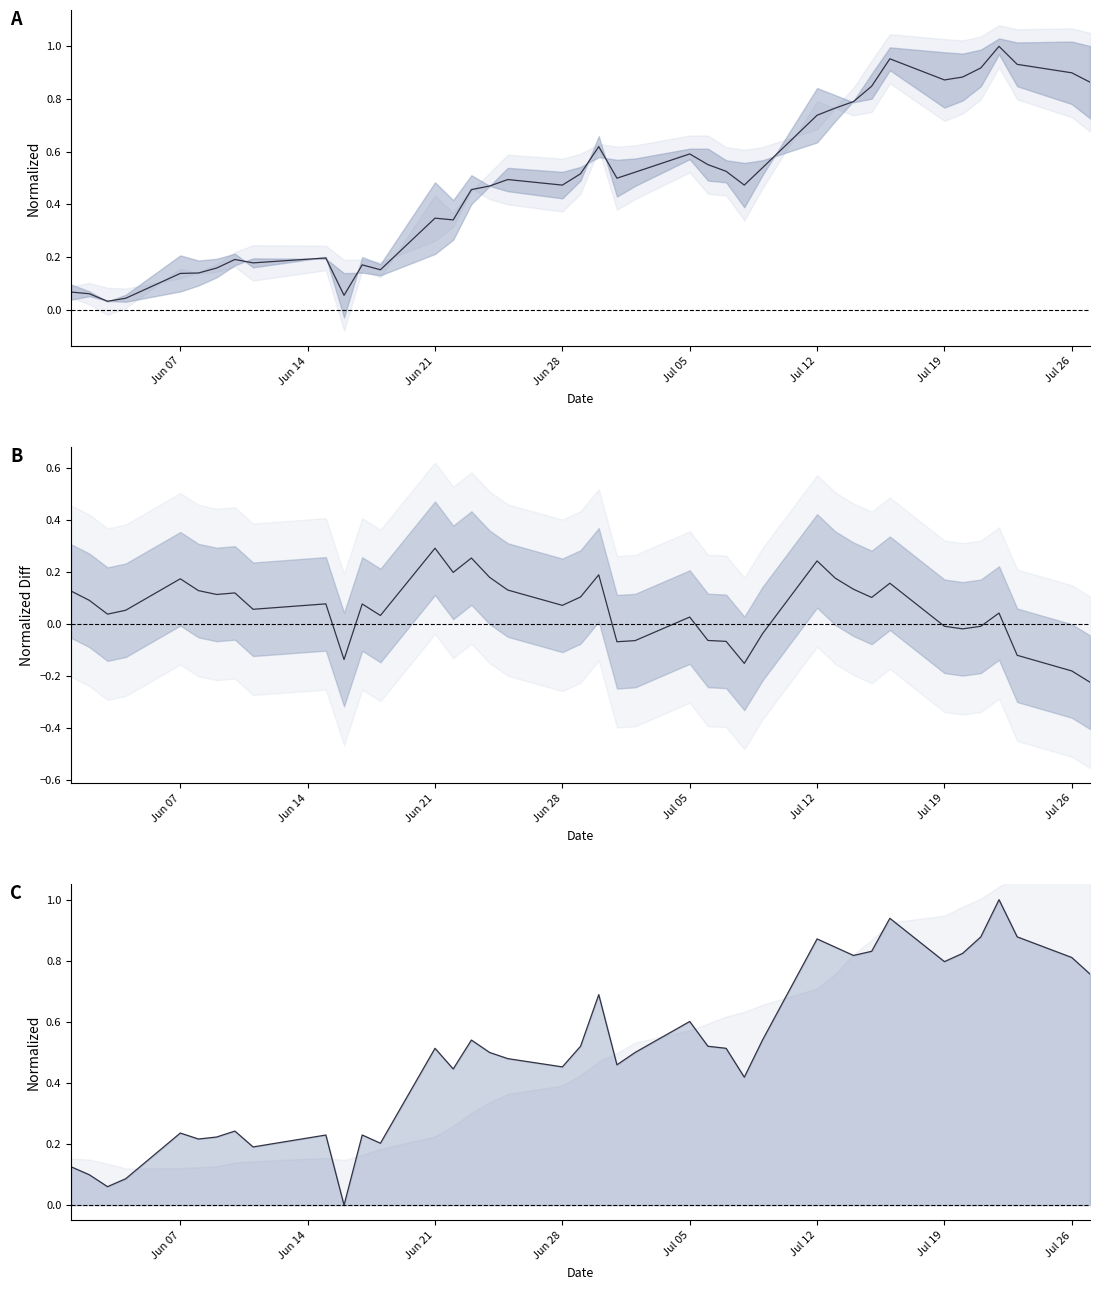

Does the chart display data point markers on the line(s)?

No